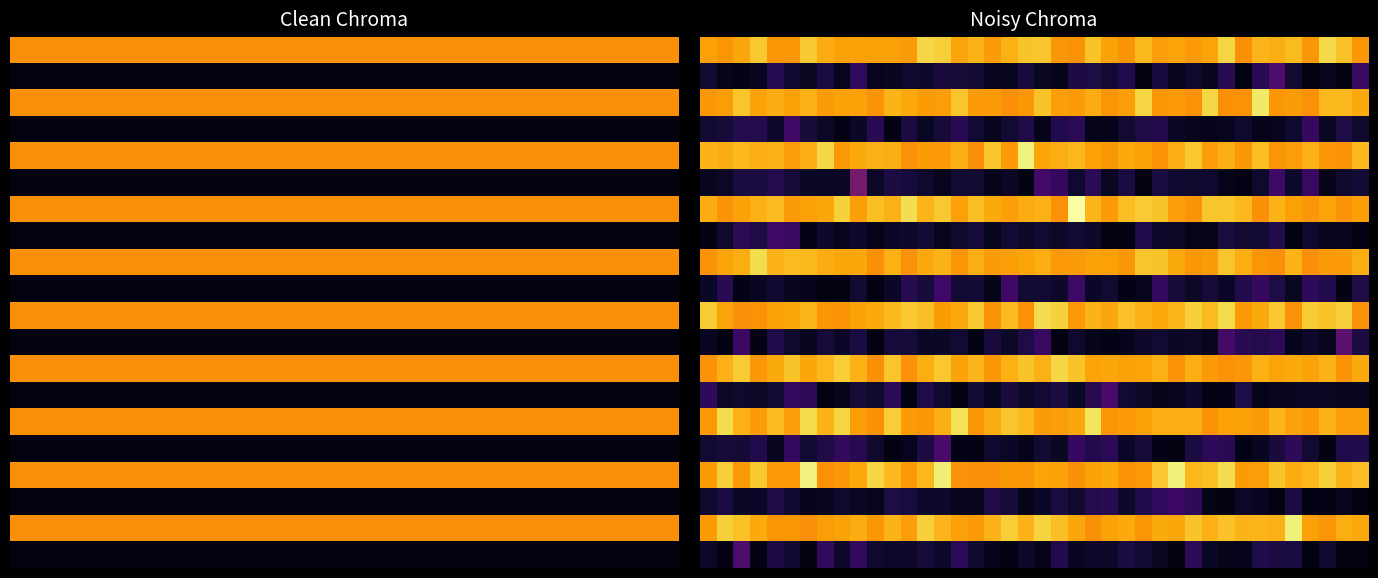

What is the maximum value shown in the chart?

6.6